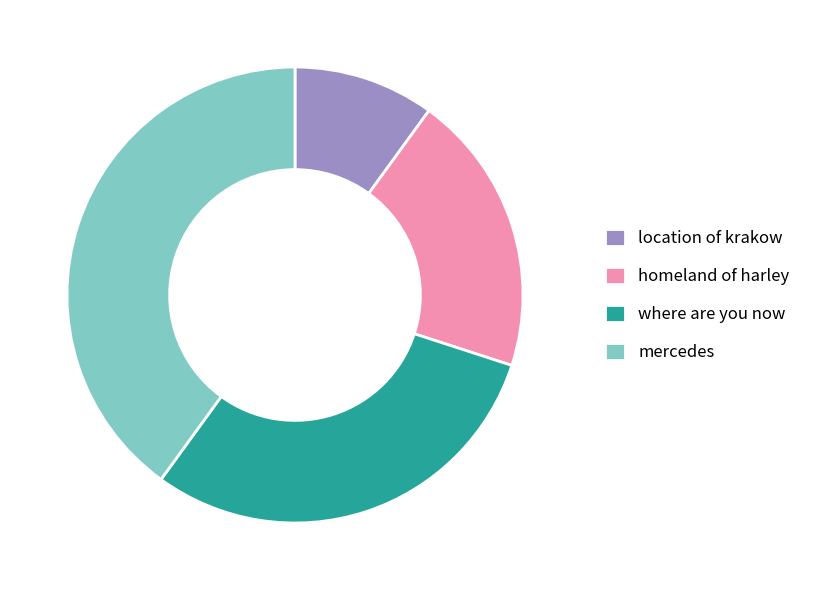

How many segments does this pie chart have?

4